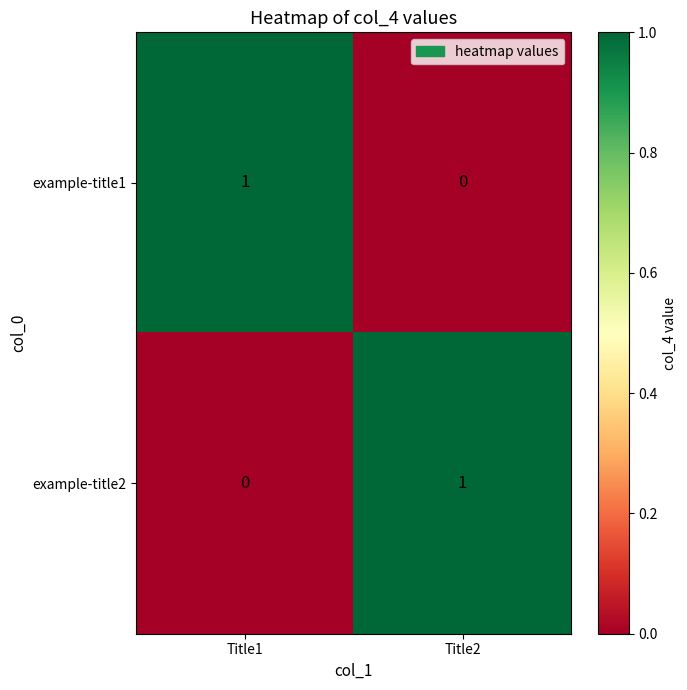

Reading left to right, list all the values displayed in this chart.

example-title1: 1	0
example-title2: 0	1